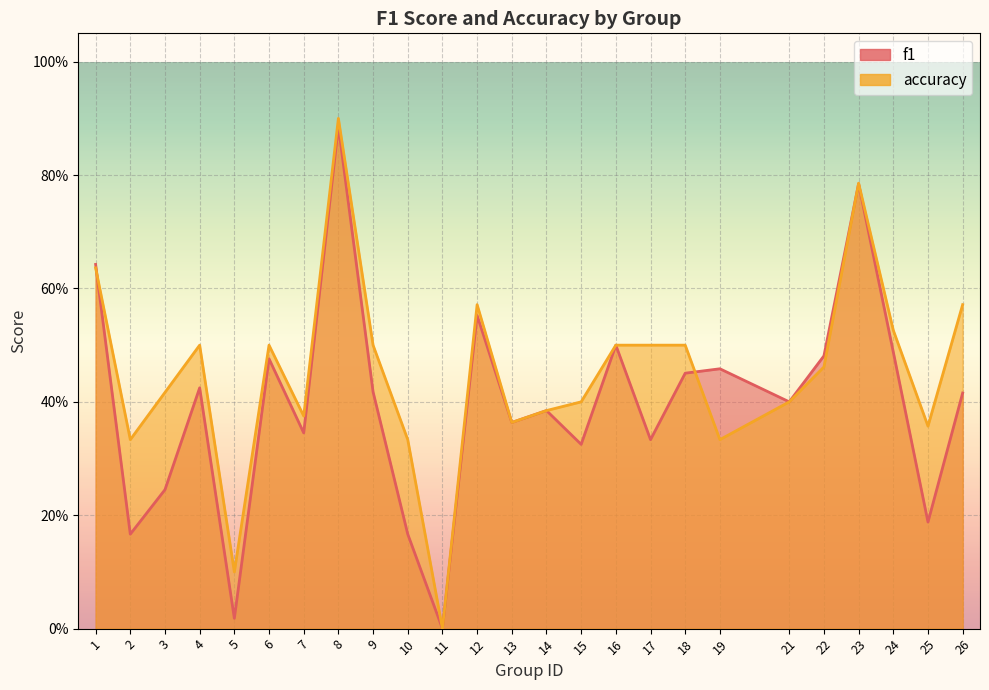

True or false: accuracy and f1 intersect in this chart.

True